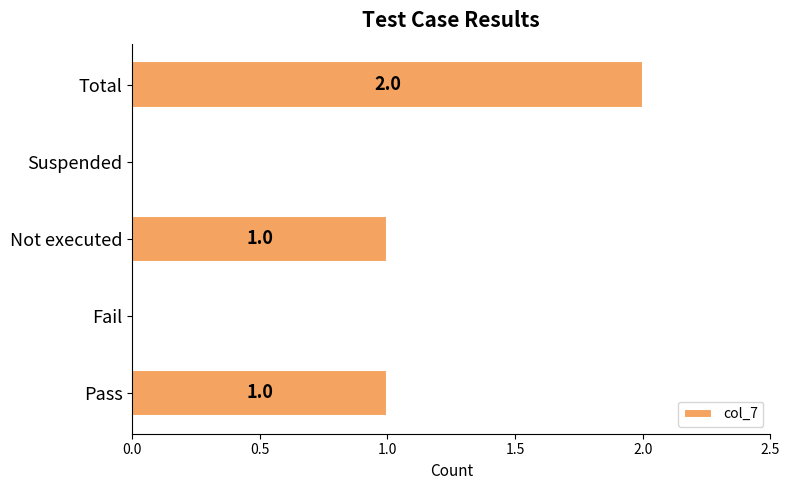

Reading bottom to top, extract all data points from this chart.

Pass=1	Fail=0	Not executed=1	Suspended=0	Total=2